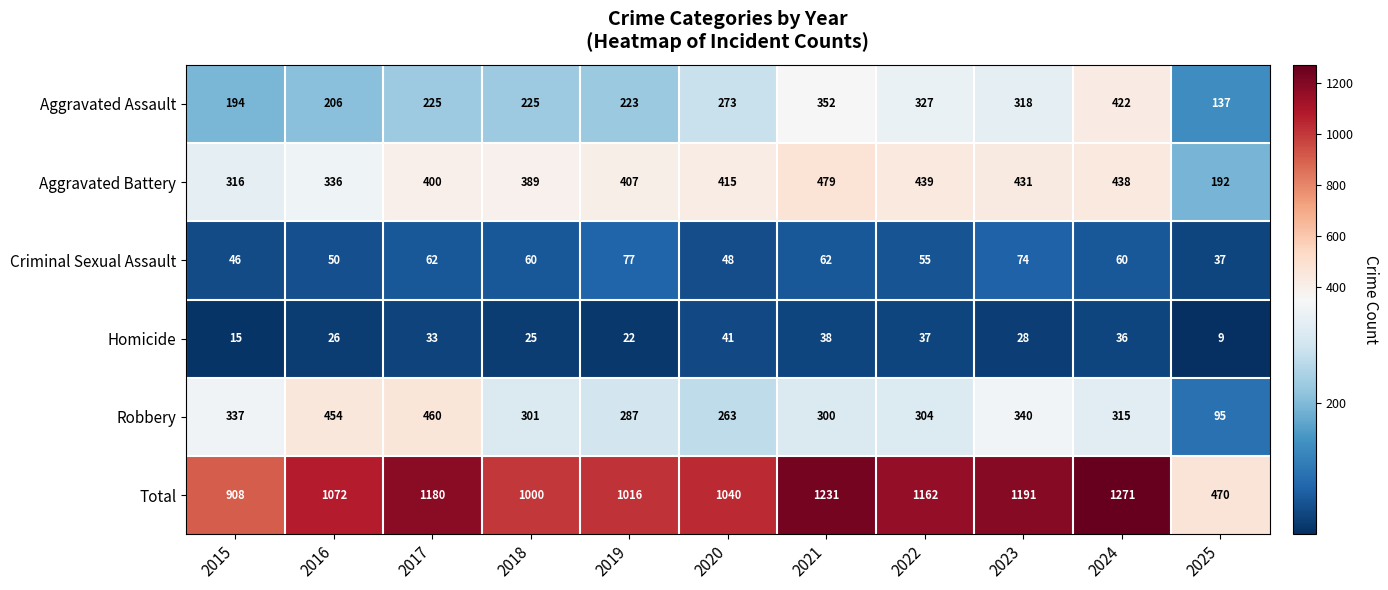

Rank the series by their maximum value, from lowest to highest.

Homicide, Criminal Sexual Assault, Aggravated Assault, Robbery, Aggravated Battery, Total